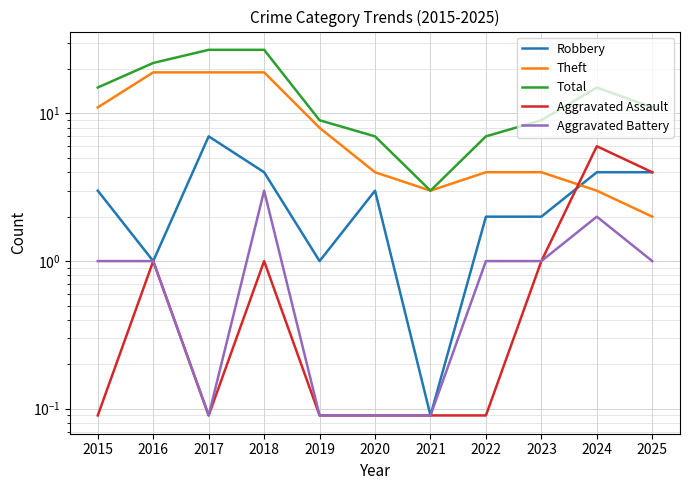

At which category does Theft reach its first local valley?

2021